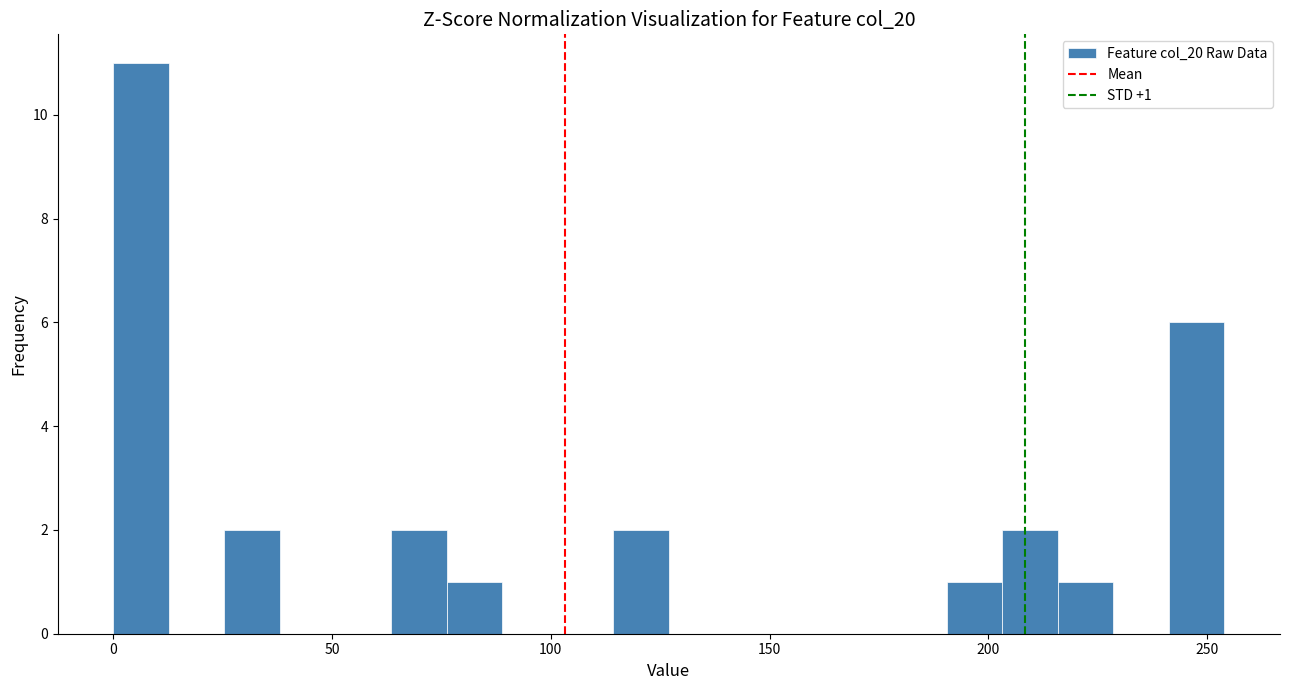

Around what value on the x-axis is the tallest bar? Give the approximate position of its centre, as read against the axis.

5